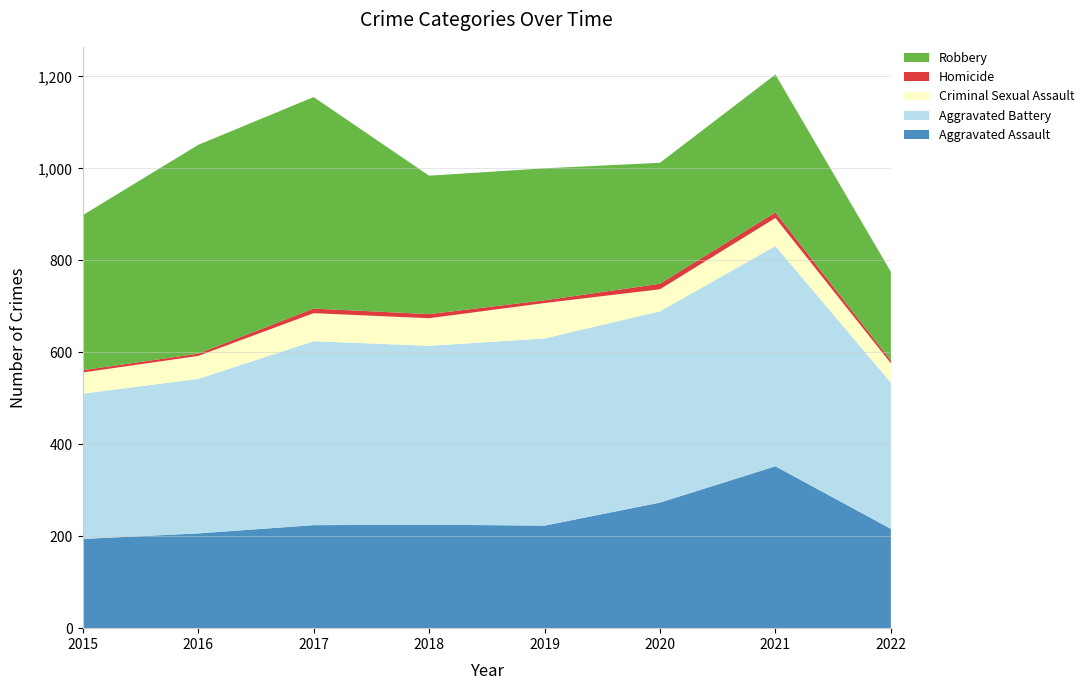

Reading left to right, list all the values displayed in this chart.

Aggravated Assault: 2015=194	2016=206	2017=224	2018=225	2019=223	2020=273	2021=352	2022=216
Aggravated Battery: 2015=316	2016=336	2017=400	2018=389	2019=407	2020=416	2021=479	2022=318
Criminal Sexual Assault: 2015=46	2016=50	2017=61	2018=60	2019=77	2020=48	2021=61	2022=42
Homicide: 2015=5	2016=5	2017=10	2018=9	2019=6	2020=12	2021=12	2022=6
Robbery: 2015=337	2016=454	2017=460	2018=301	2019=287	2020=263	2021=300	2022=193